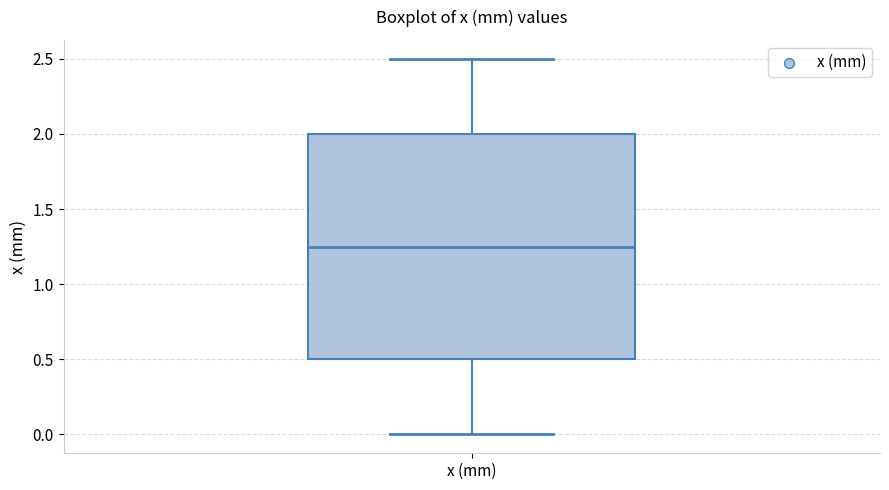

Where does the upper whisker of the box for x (mm) end on the y-axis? The values are not printed on the chart, so give them approximately, as read against the axis.

2.50